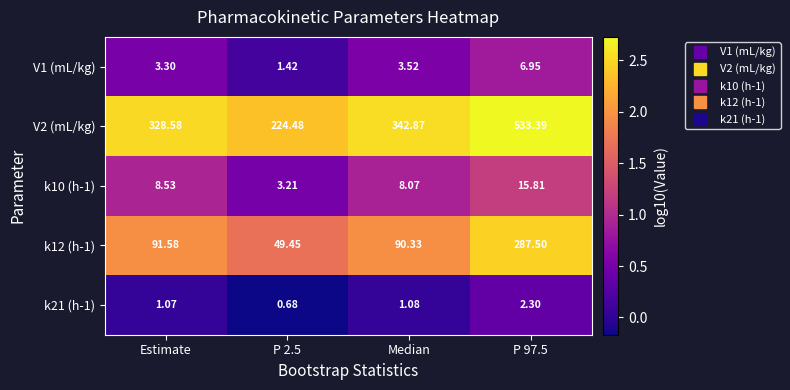

Is the value of V1 (mL/kg) at Estimate greater than the value of k10 (h-1) at Estimate?

No